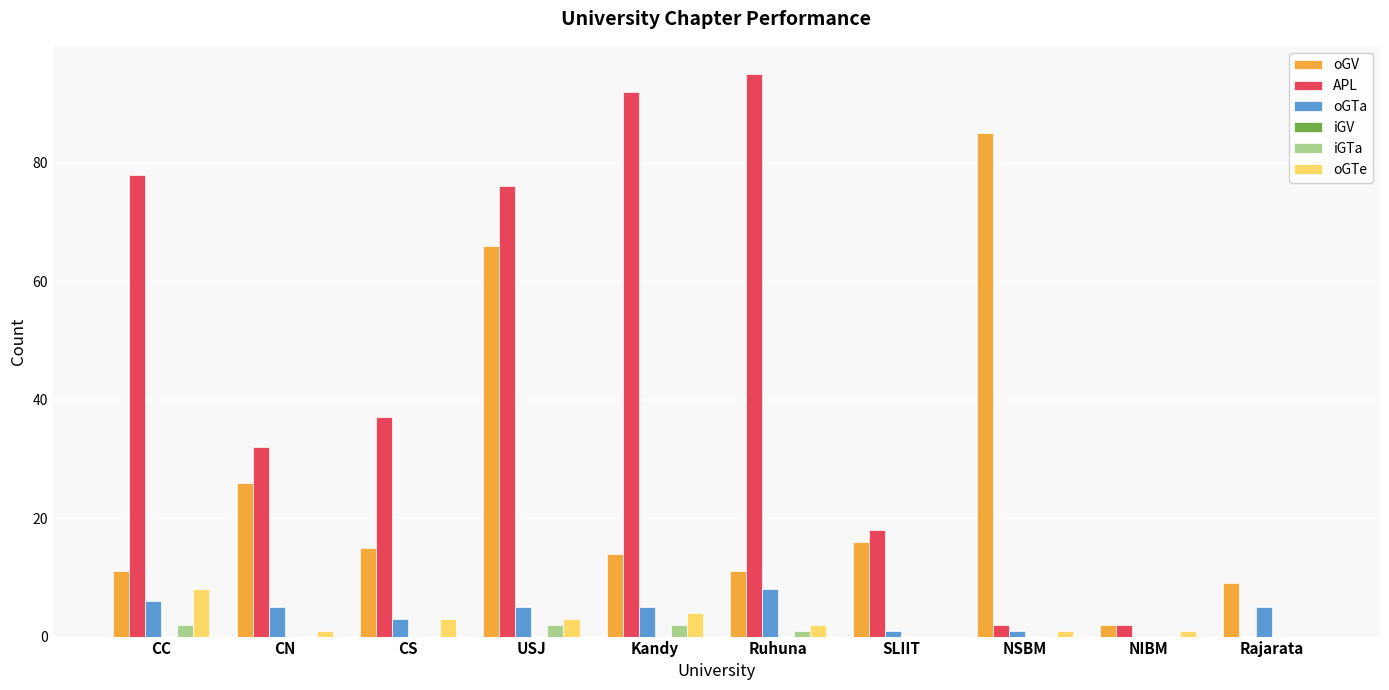

How many positive values does the oGTa series have?

9